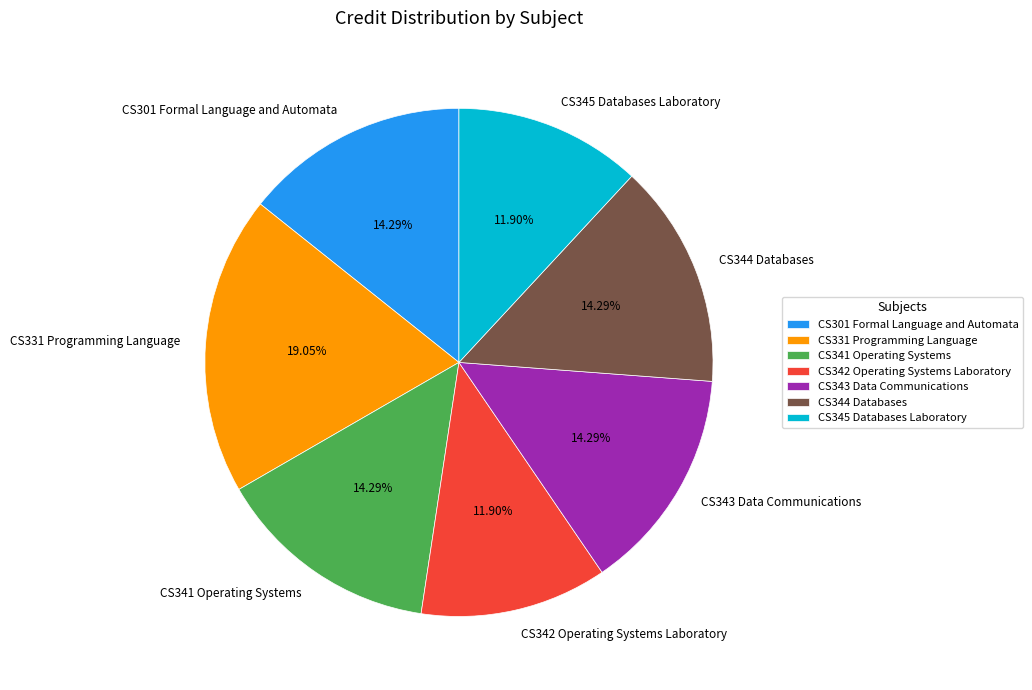

To the nearest percent, what percentage of the pie is CS344 Databases?

14%